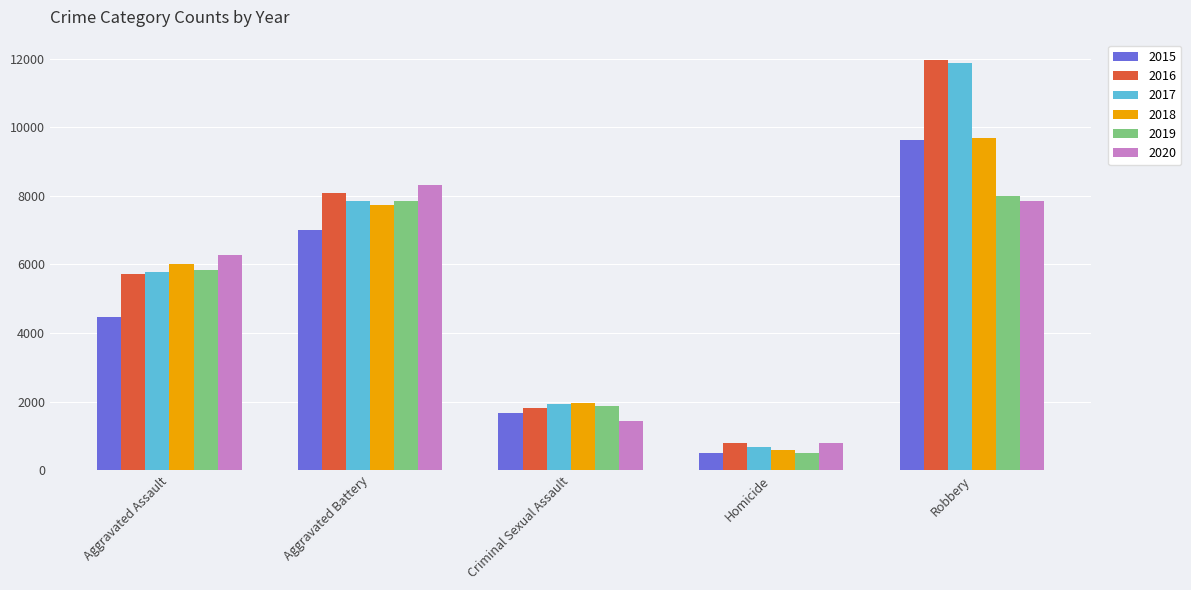

Is the value of 2015 at Aggravated Assault greater than the value of 2017 at Criminal Sexual Assault?

Yes